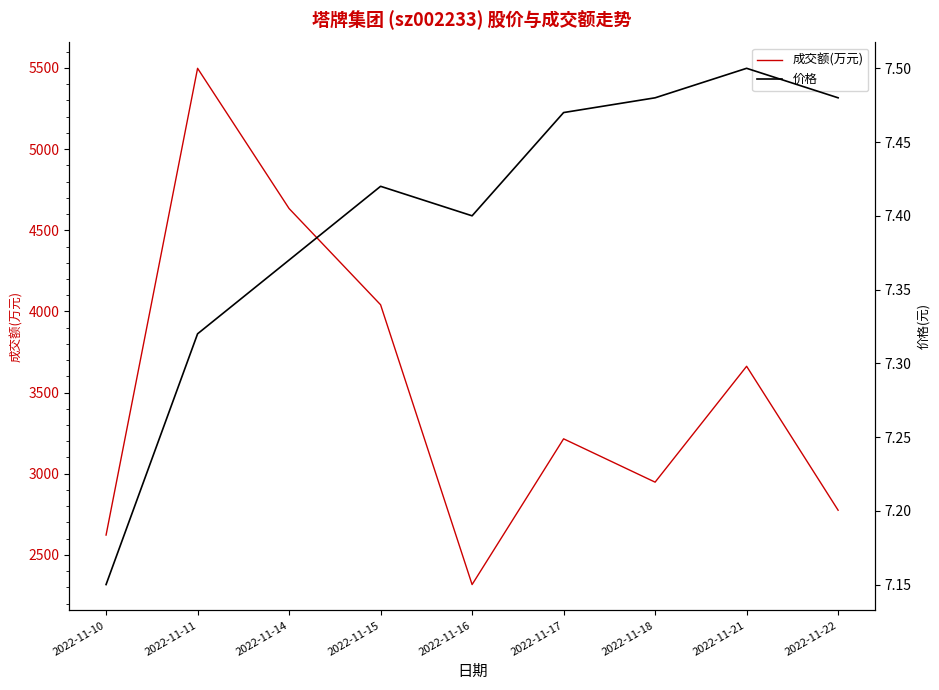

In 成交额(万元), how many points are higher than both neighbors (excluding endpoints)?

3